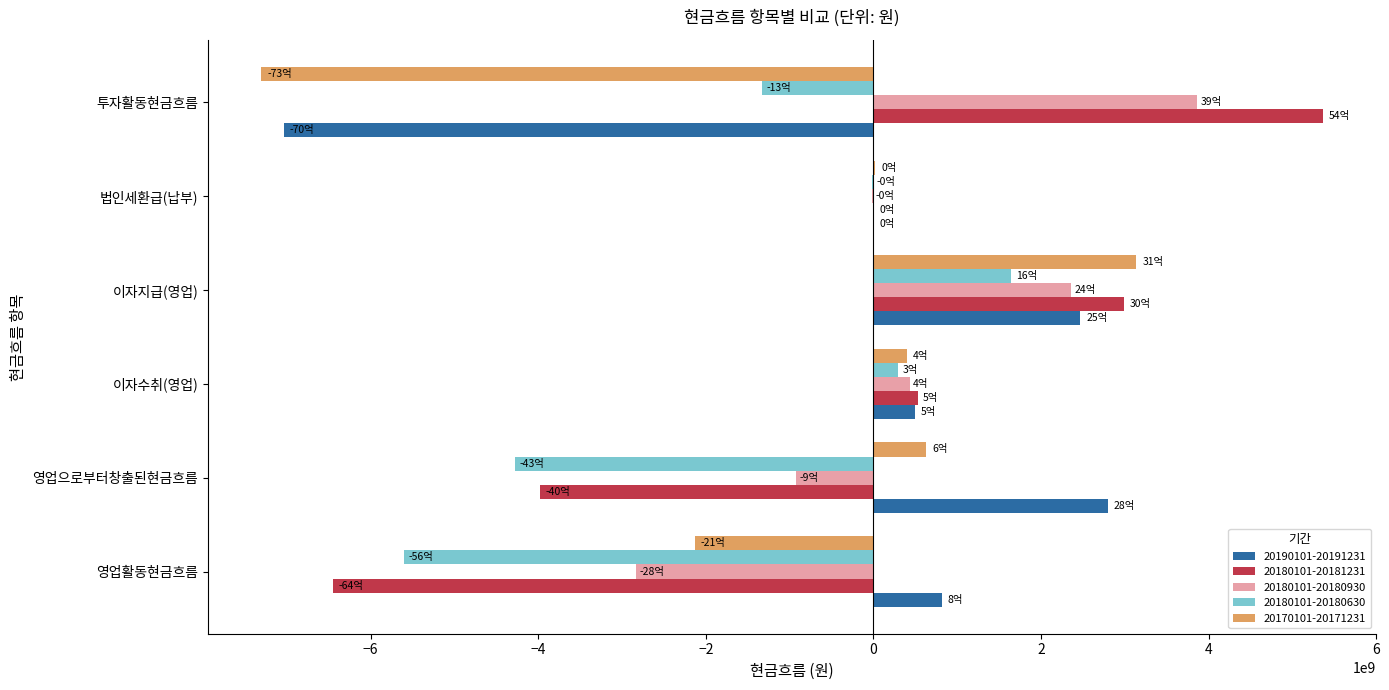

What is the sum of all 20170101-20171231 values?

-5253103360